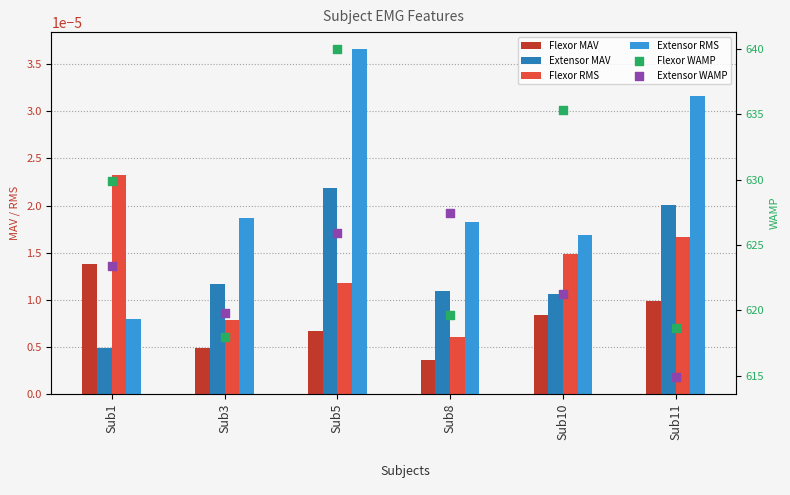

At how many categories does at least one series exceed 404?

6